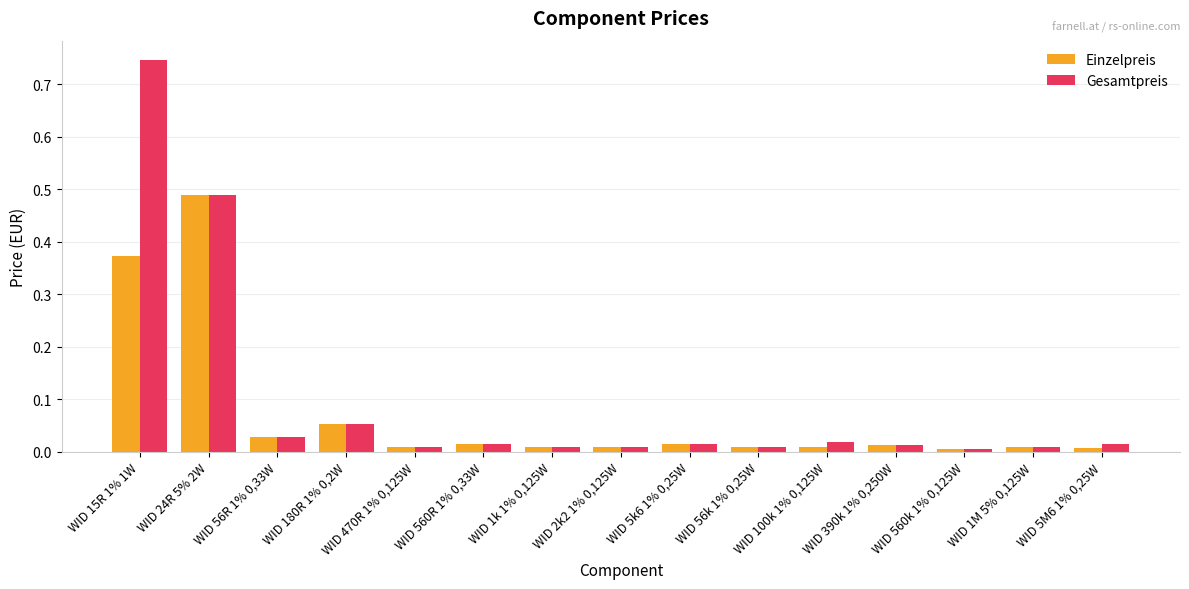

List the series in order of their peak value, lowest first.

Einzelpreis, Gesamtpreis